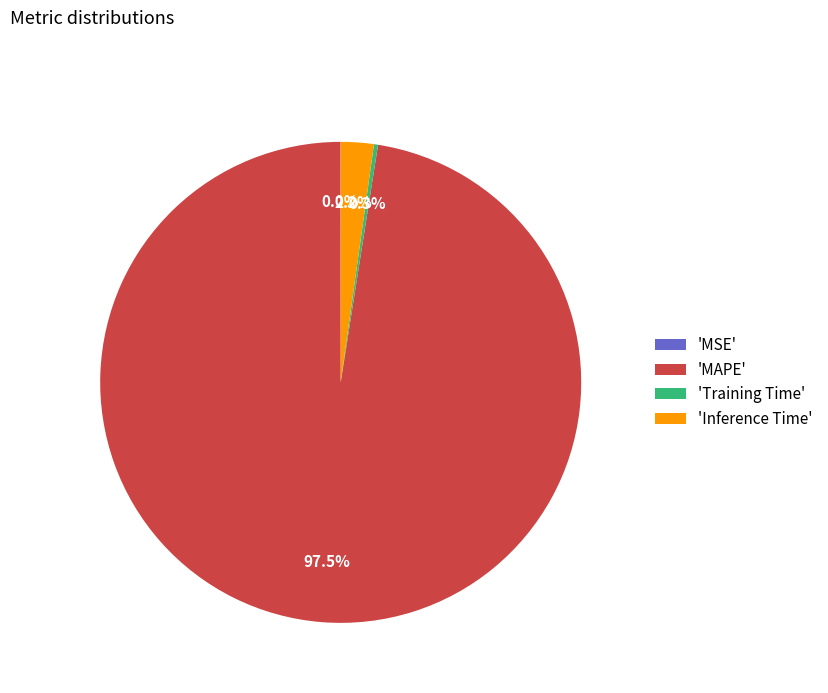

Which slice represents more than half of the pie?

'MAPE'